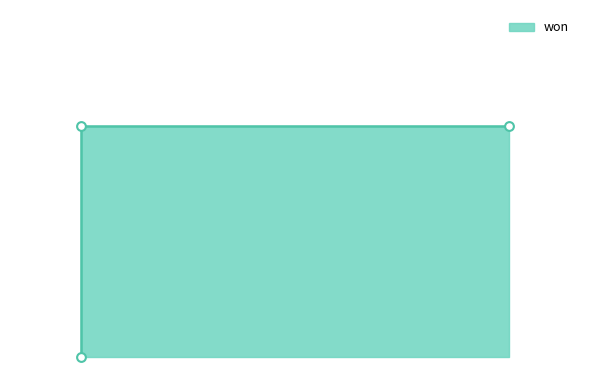

What is the change in value from White (3 Suits) to 3 Suits?

-1